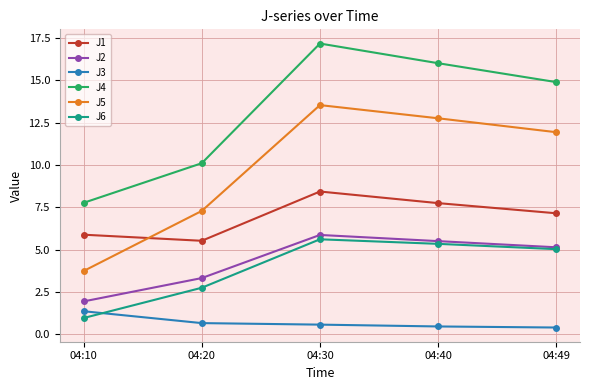

What is the average value of the J1 series?

6.9